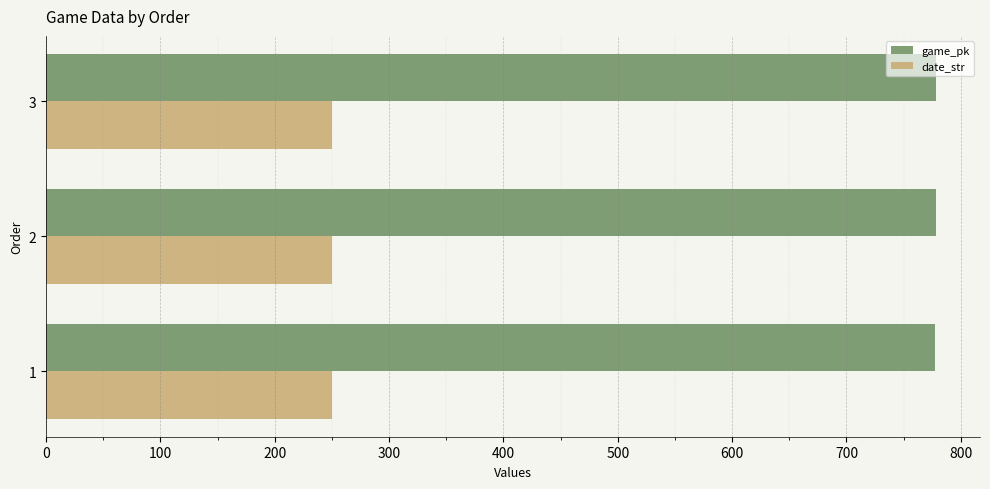

What is the sum of all game_pk values?

2333.7